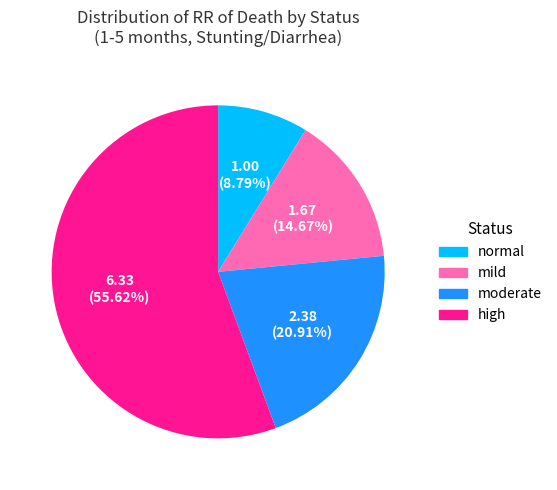

How many segments does this pie chart have?

4